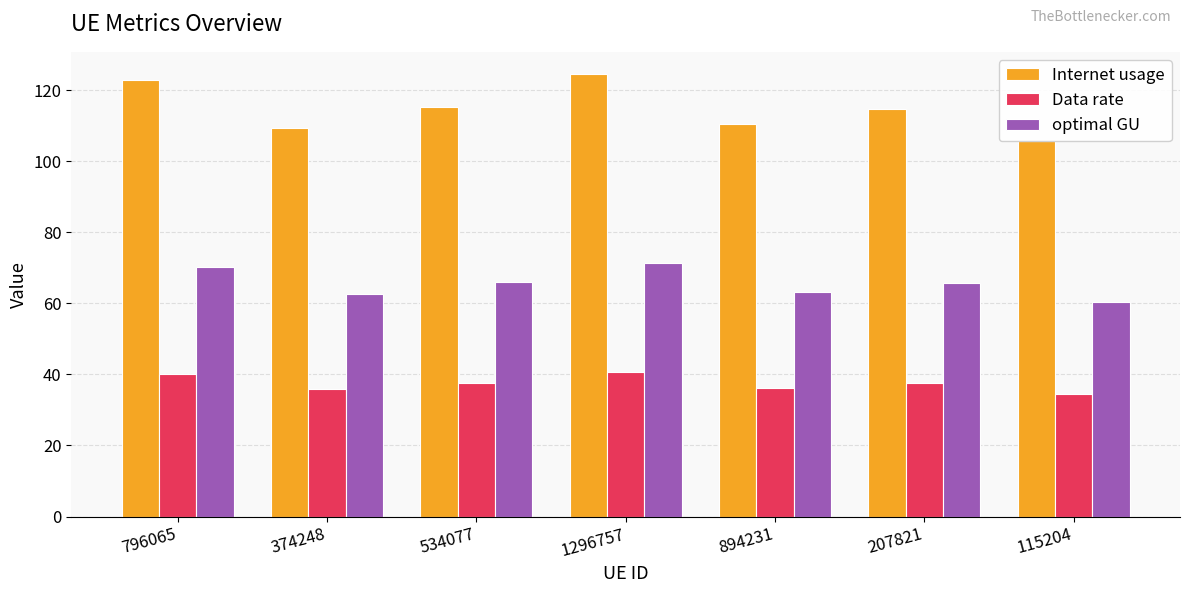

Which series changed the most between 1296757 and 115204?

Internet usage